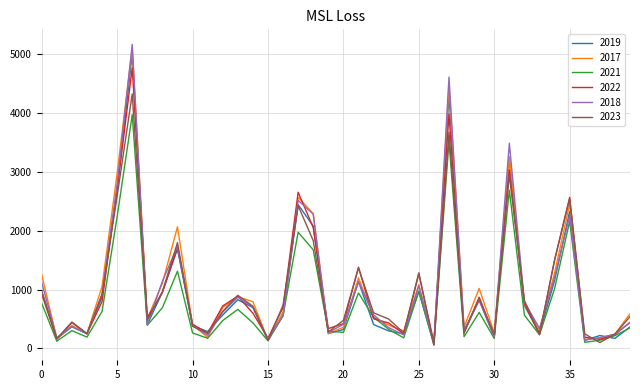

Which series has the widest spread of values?

2018